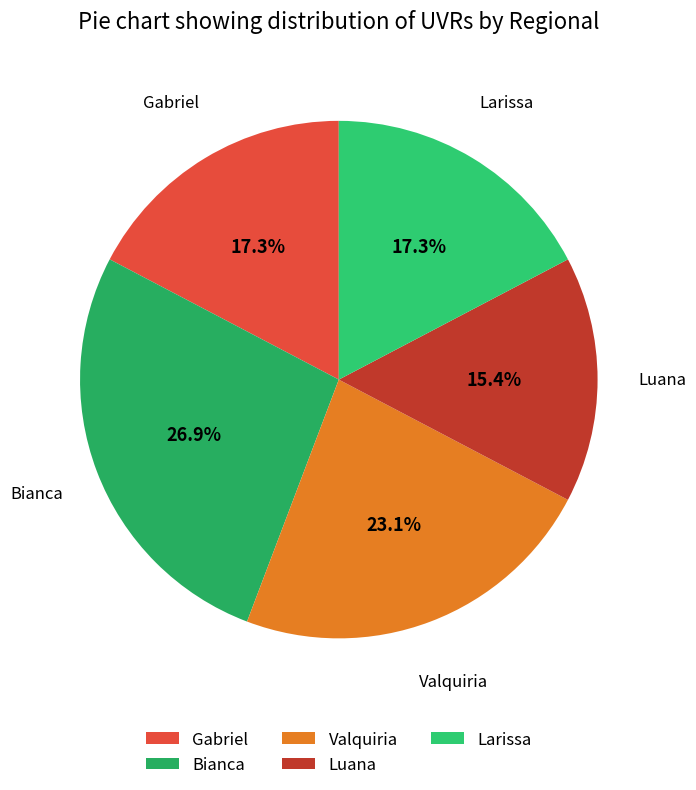

What percentage do Gabriel and Bianca together represent?

44.2%